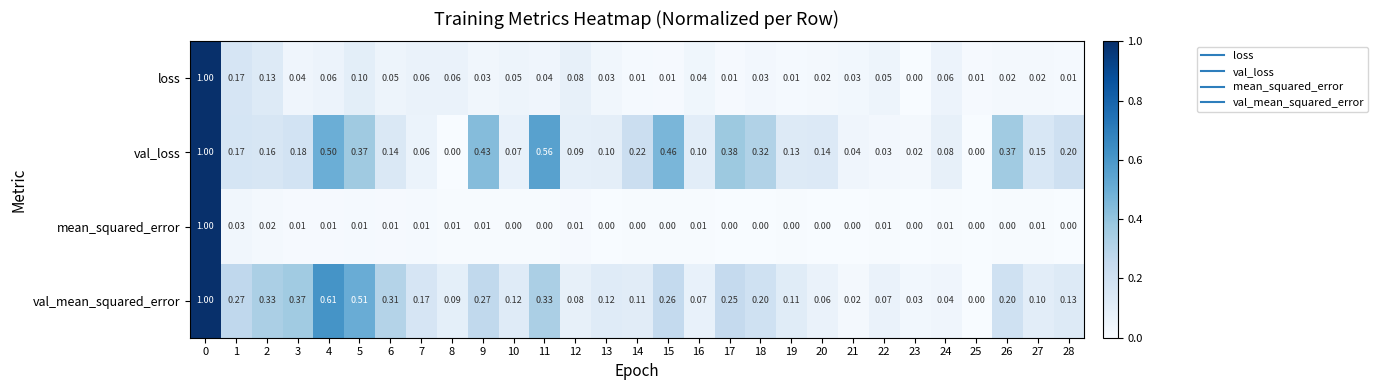

Rank the series at 11 from lowest to highest value.

mean_squared_error, loss, val_mean_squared_error, val_loss